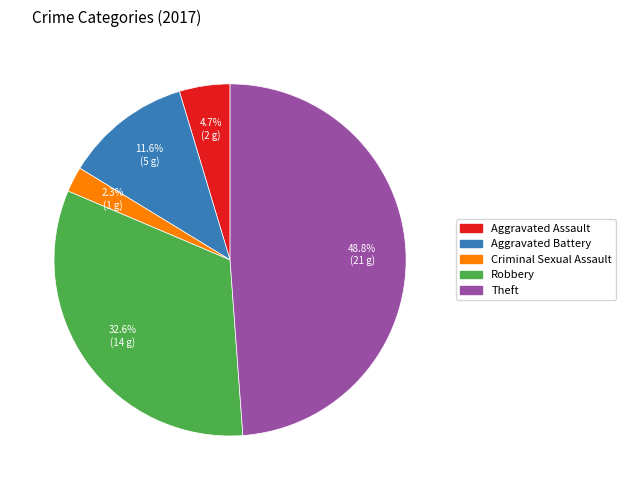

True or false: Aggravated Assault accounts for 5% of the total.

True